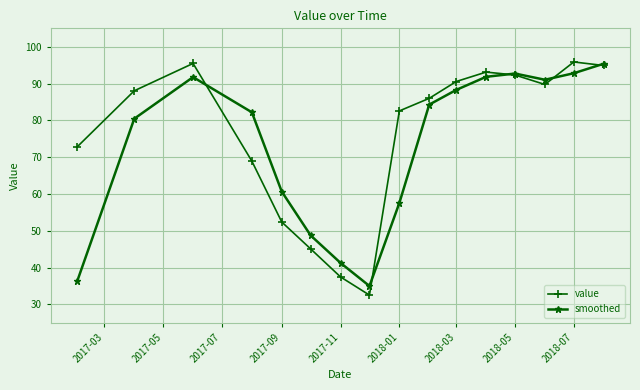

What is the greatest value displayed?

95.9